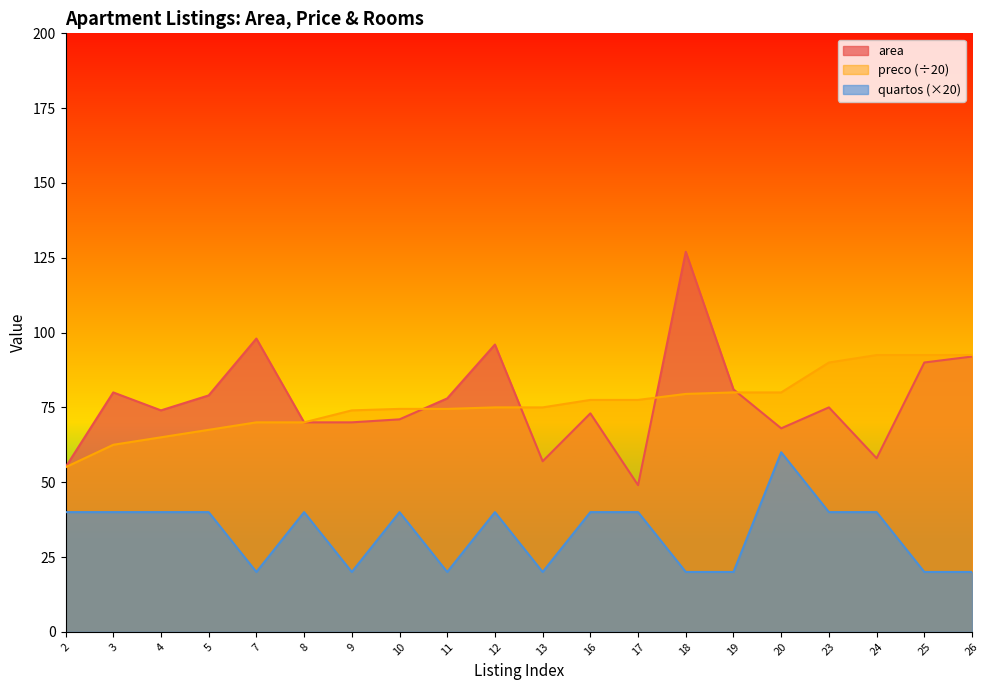

Which series has the largest total across all categories?

area